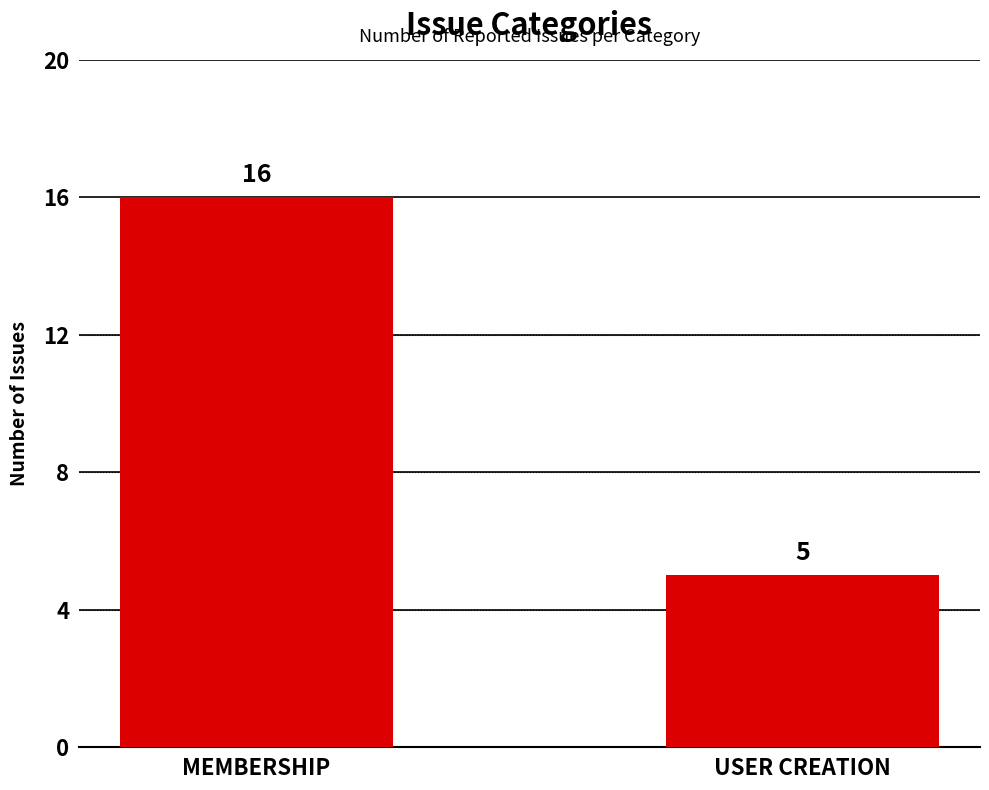

What is the sum of all values?

21